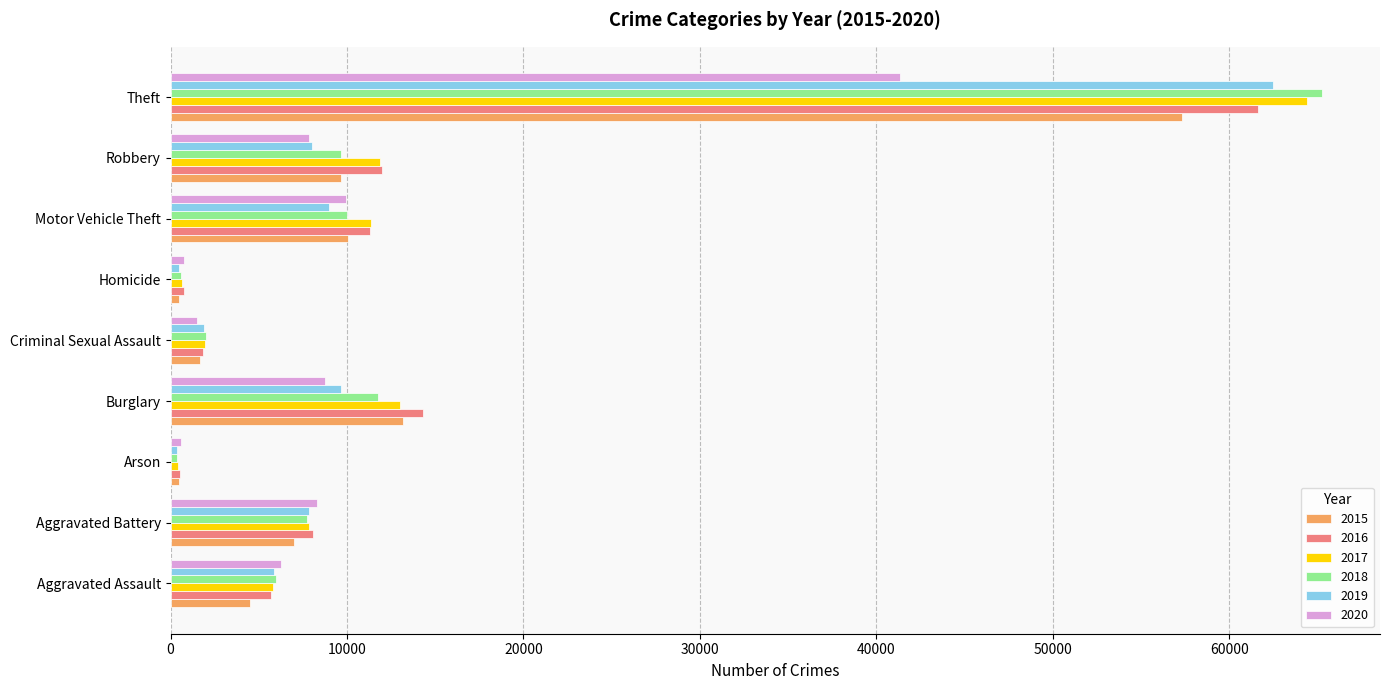

At which category is the sum across all series the highest?

Theft